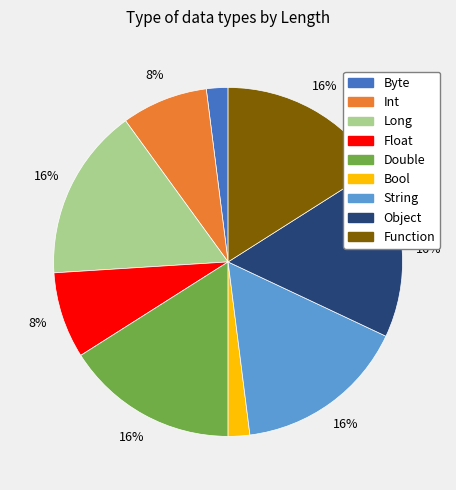

Is it true that Long is 31% of the pie?

False